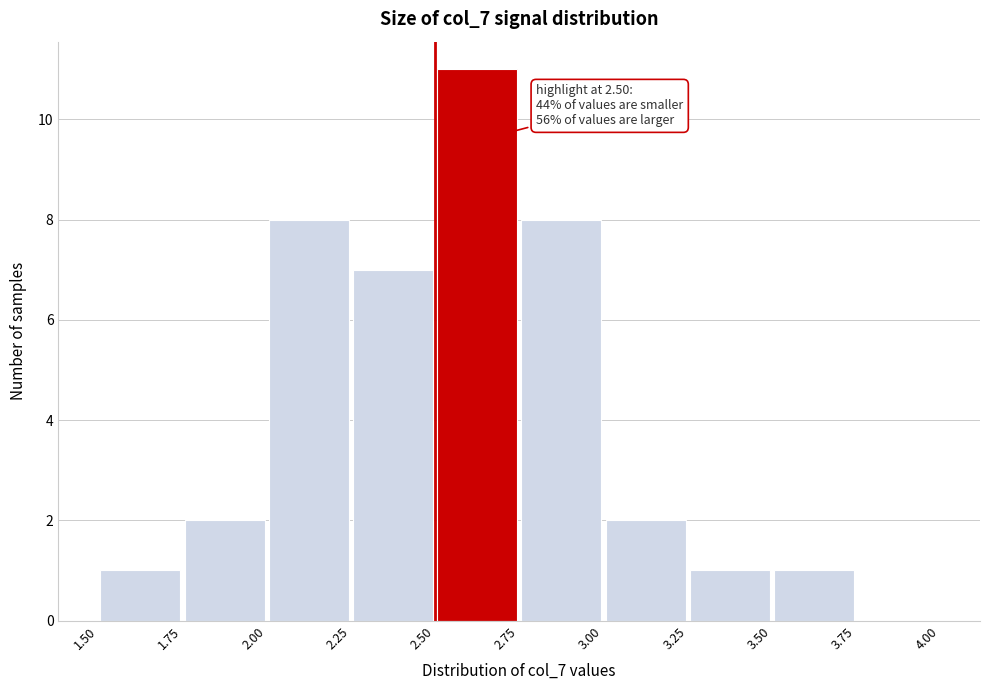

Which range on the x-axis has the tallest bar?

2.50 to 2.75